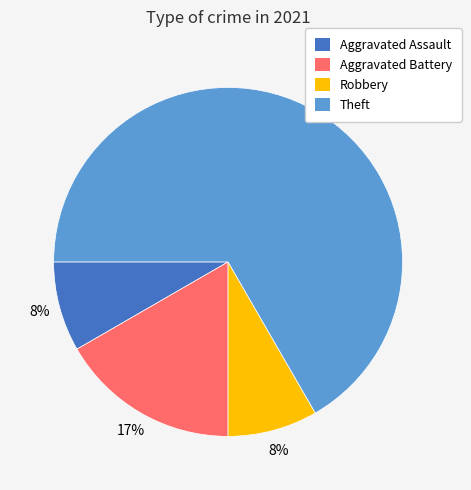

How many segments does this pie chart have?

4